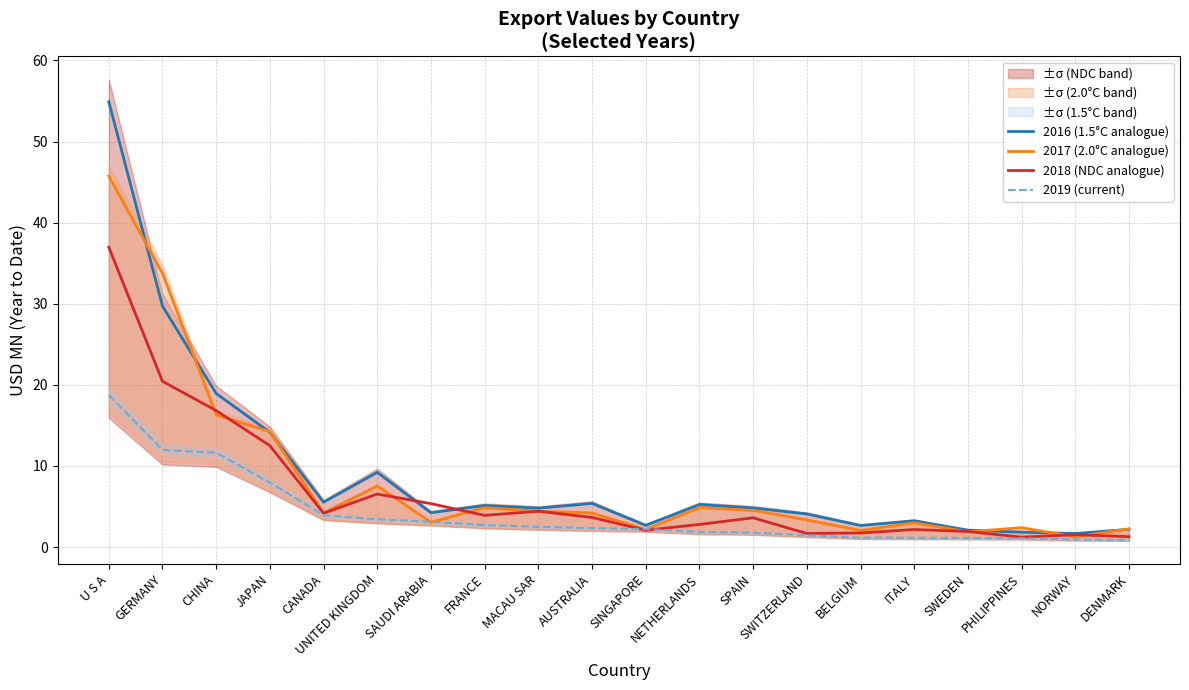

Rank the series by their maximum value, from lowest to highest.

2019 (current), 2018 (NDC analogue), 2017 (2.0°C analogue), 2016 (1.5°C analogue)